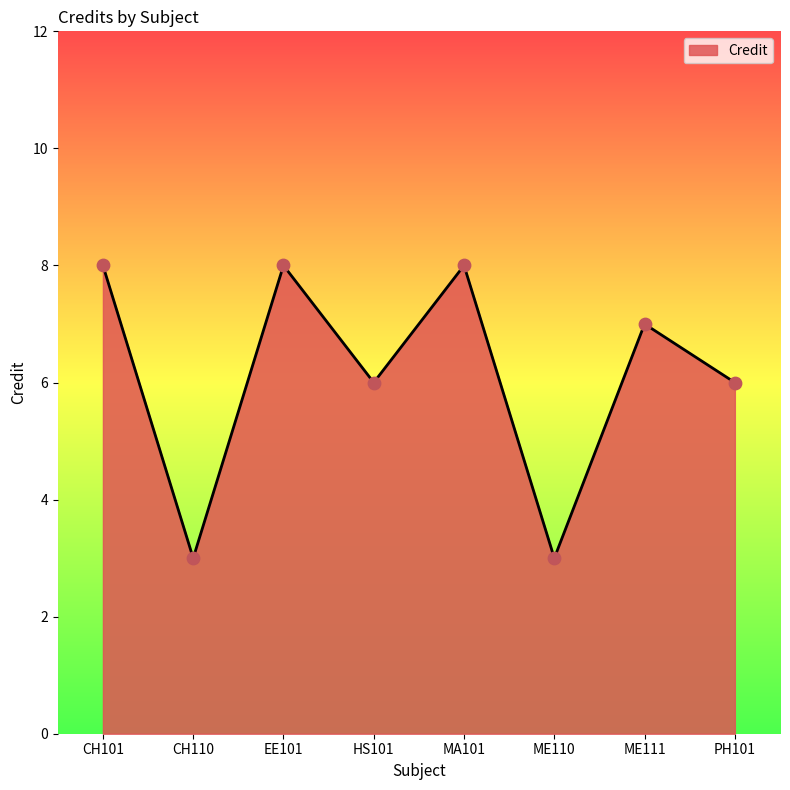

What is the change in value from CH101 to ME110?

-5